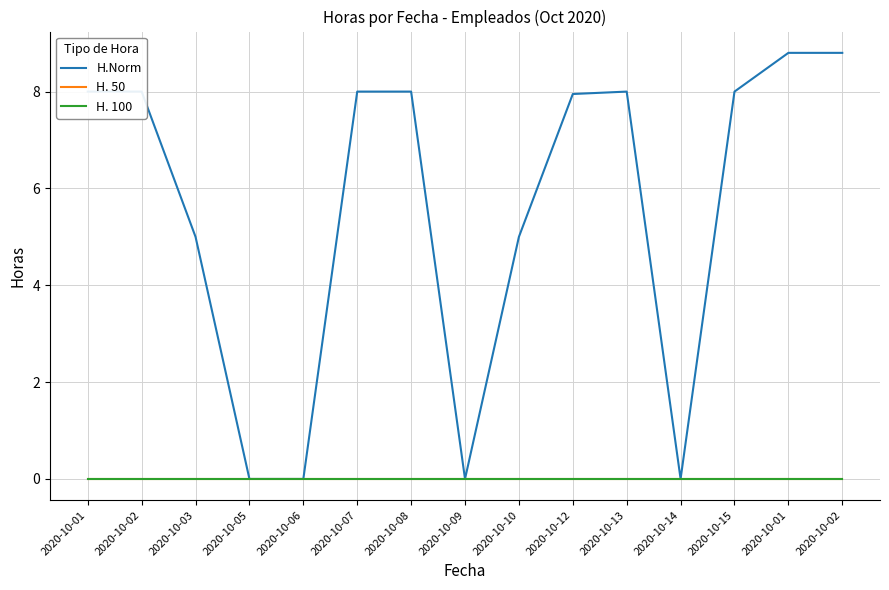

At which category is the sum across all series the highest?

2020-10-01